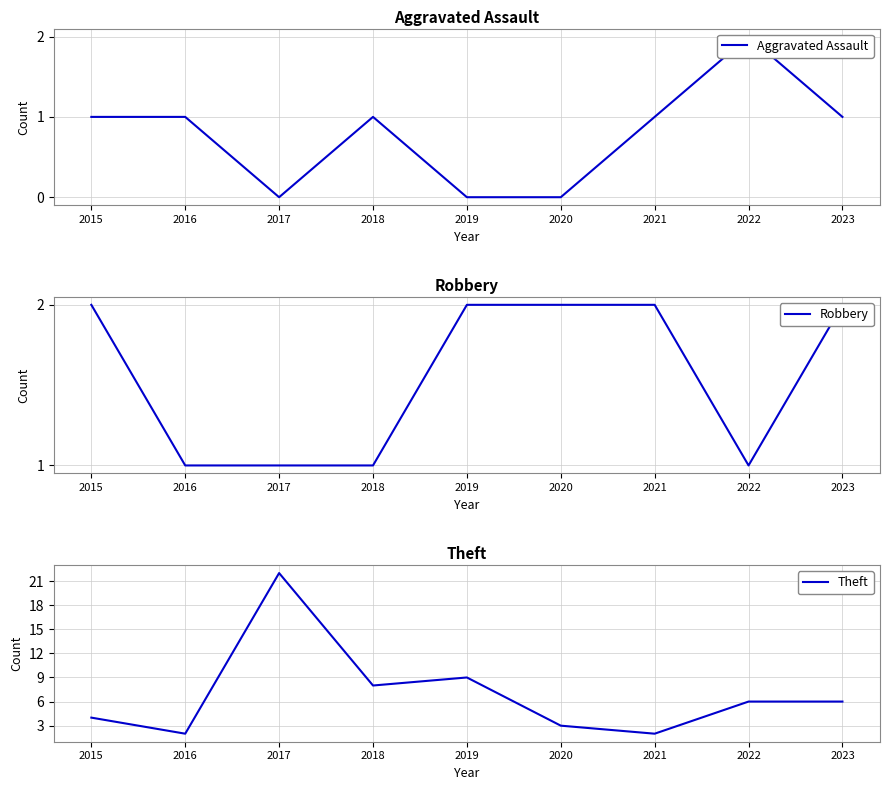

Rank the categories by Aggravated Assault value from lowest to highest.

2017, 2019, 2020, 2015, 2016, 2018, 2021, 2023, 2022